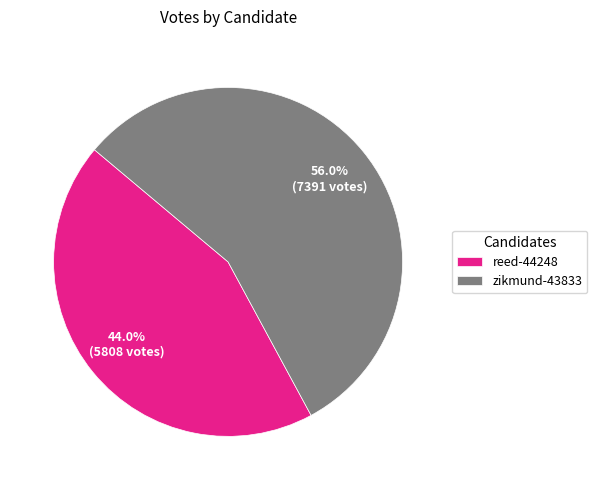

Approximately how many times larger is the value at reed-44248 compared to zikmund-43833?

0.8